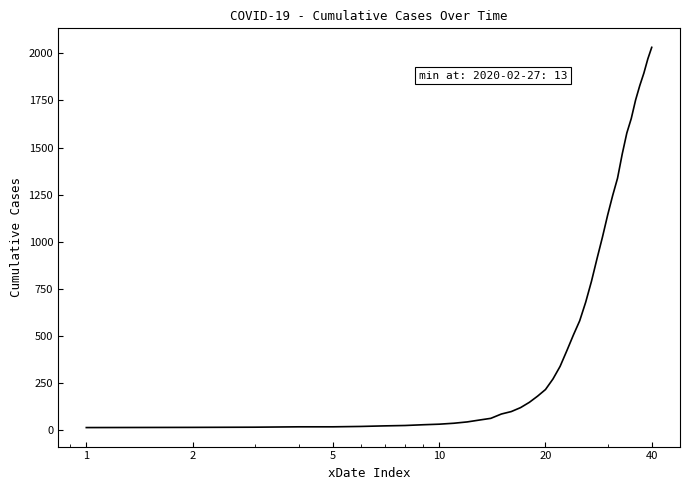

What is the difference between the maximum and minimum values?

2019